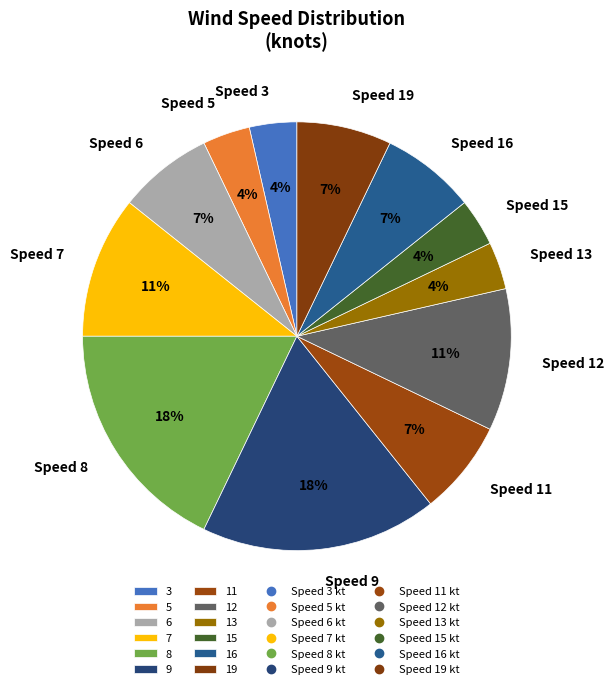

How many slices are in this pie chart?

12